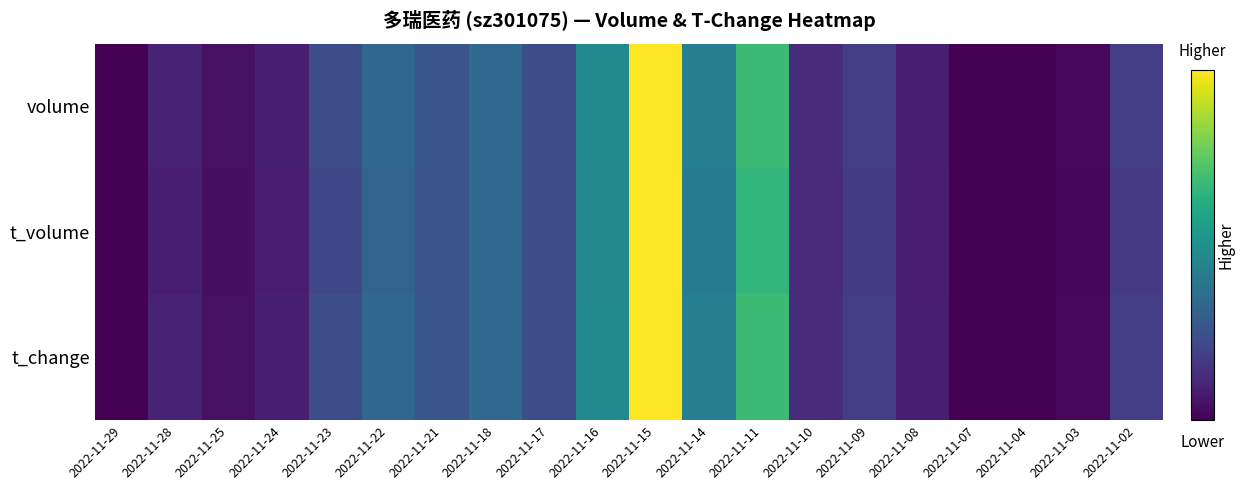

Count the number of data series in this chart.

3